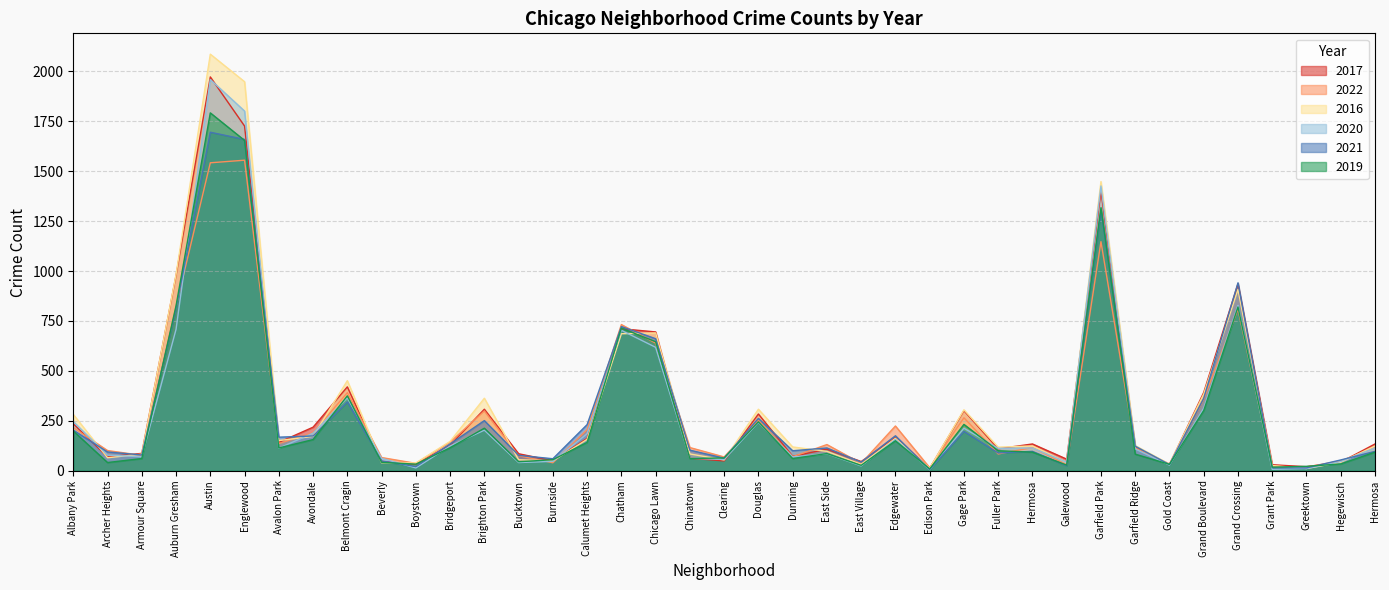

Between Chatham and Chicago Lawn, which series saw the biggest shift?

2022